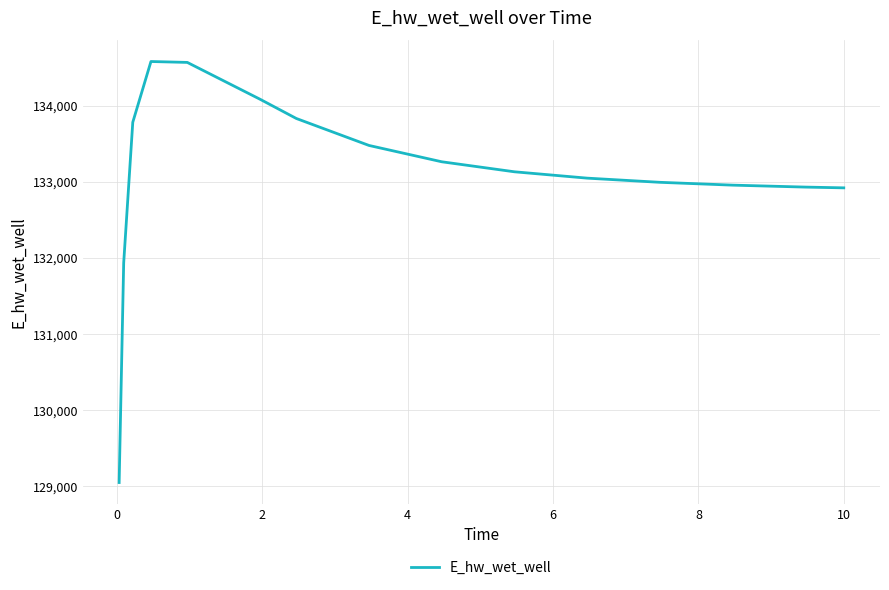

What is the minimum value shown in the chart?

129051.6